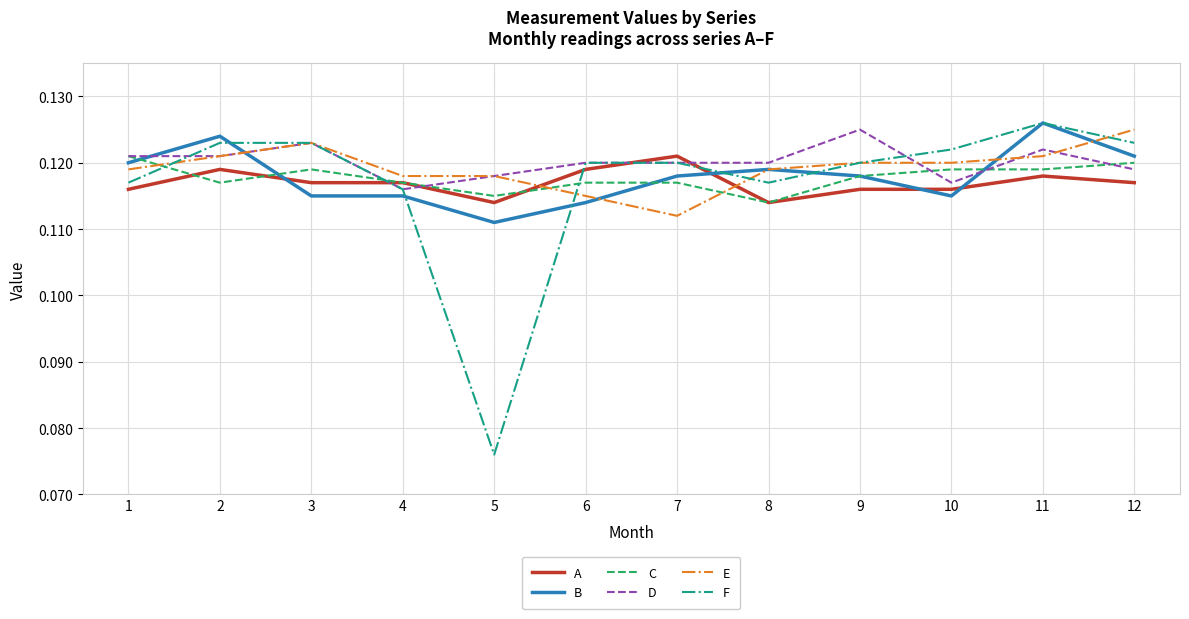

Which series has the largest range (max minus min)?

F